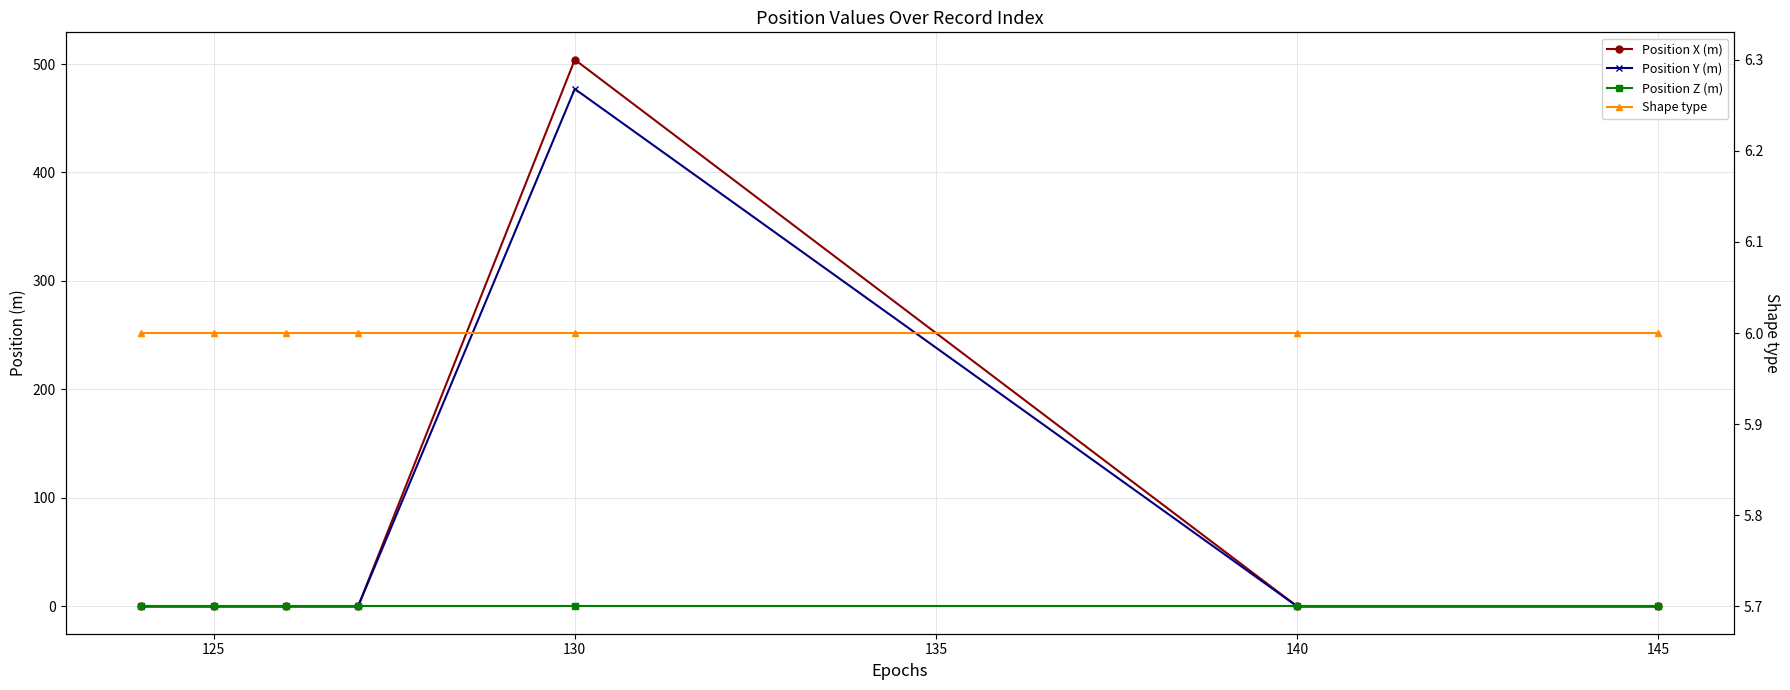

True or false: Position Z (m) and Shape type cross at least once.

False